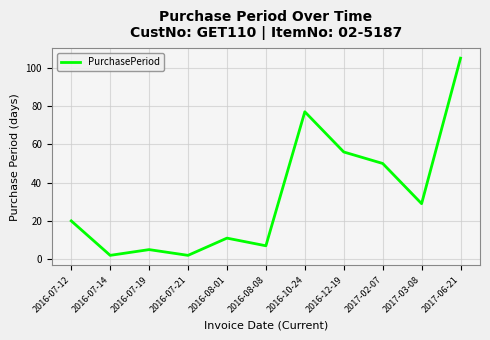

What position from the left is 2016-10-24?

7